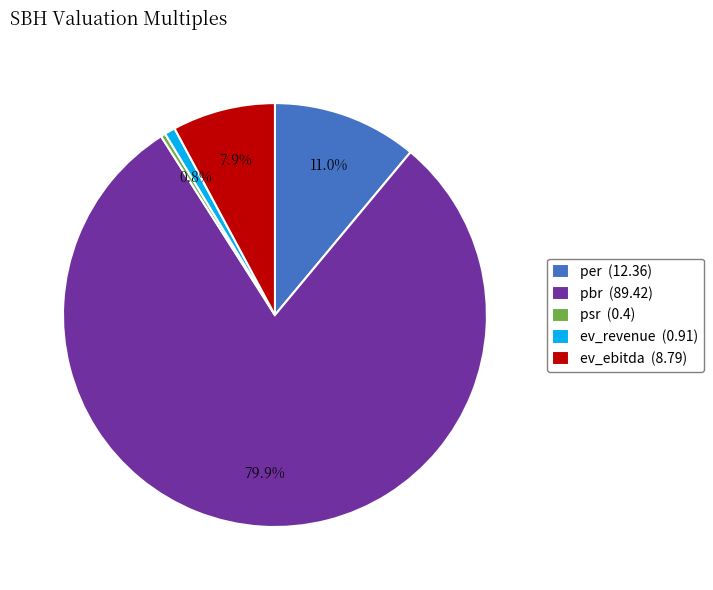

What percentage is the pbr slice, to the nearest percent?

80%